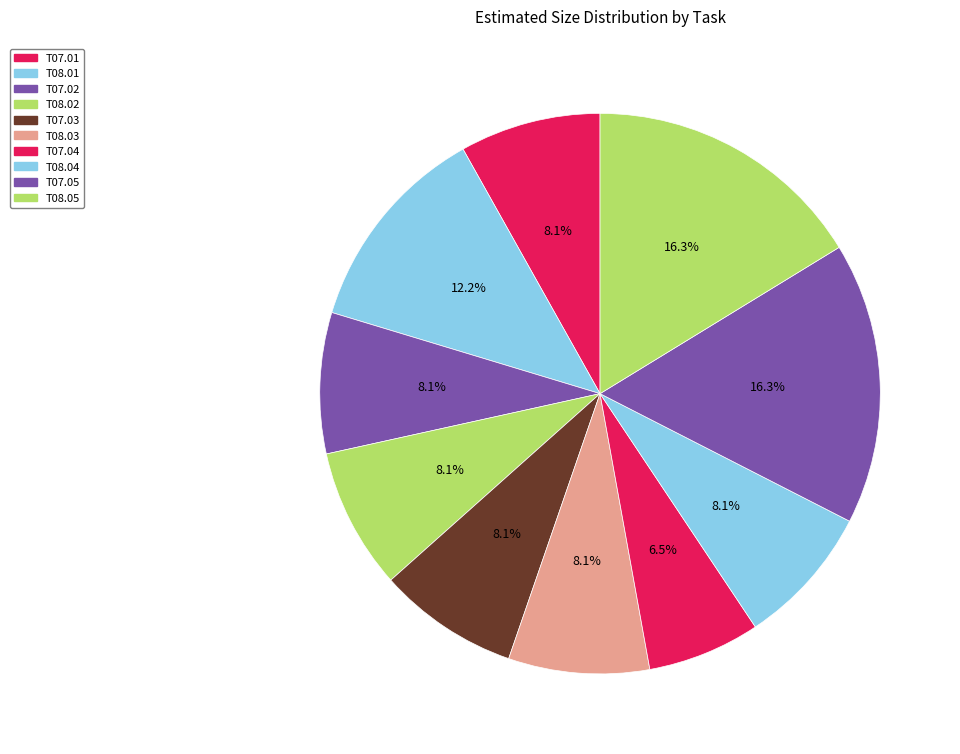

To the nearest percent, what percentage of the pie is T07.05?

16%